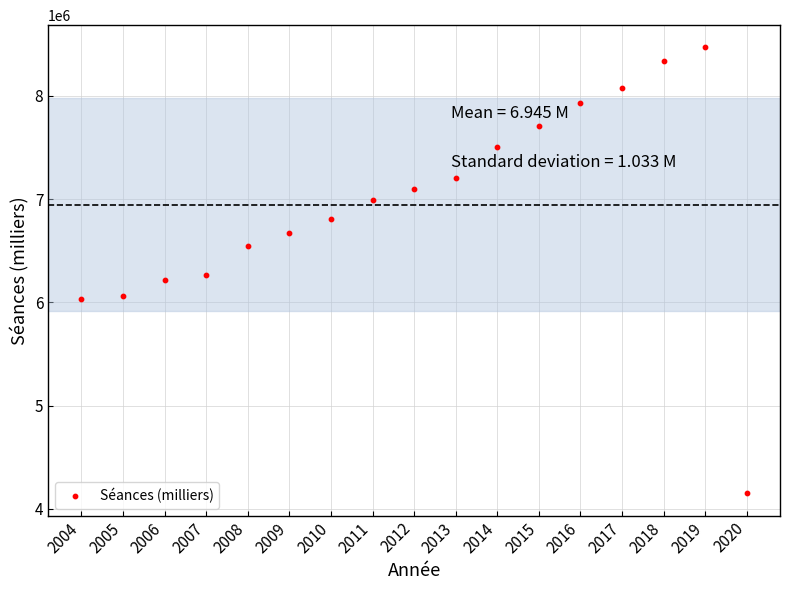

What is the range of Y values (max minus min)?

4314378